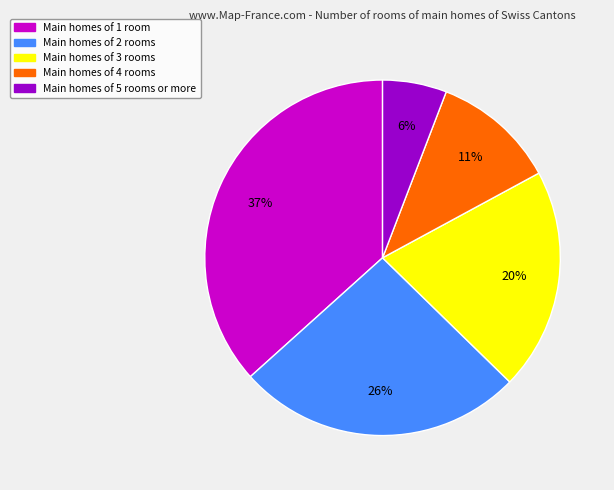

How many segments does this pie chart have?

5